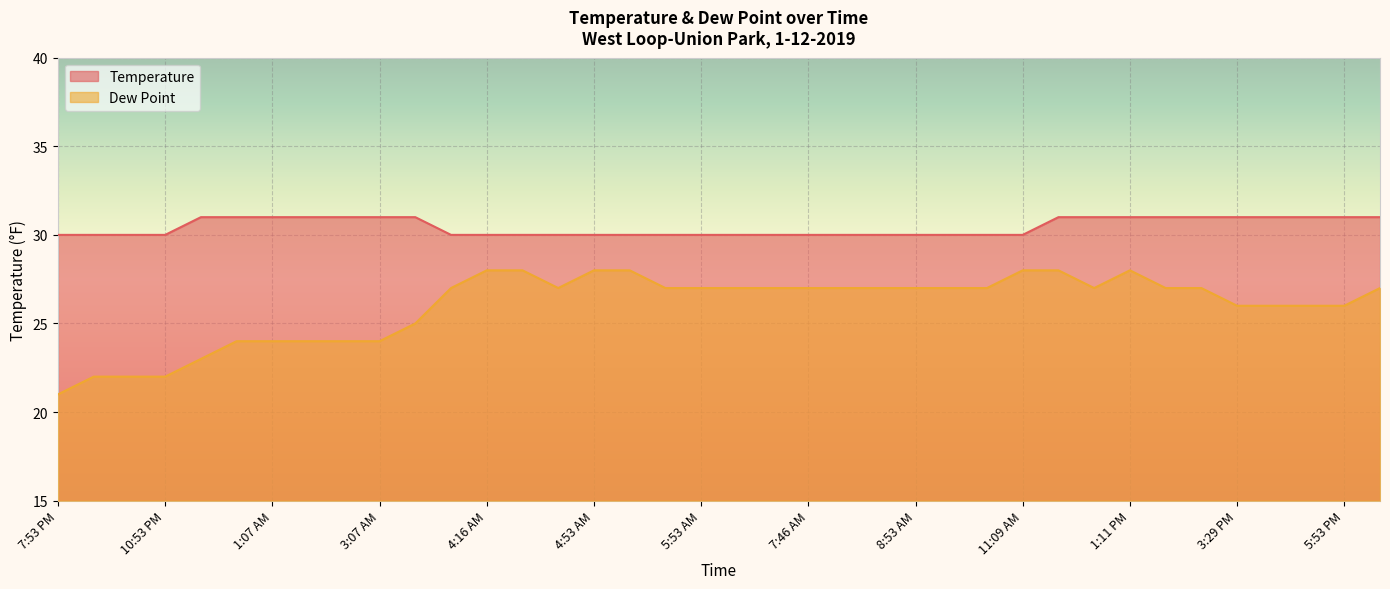

At which category does the chart reach its peak across all series?

11:53 PM